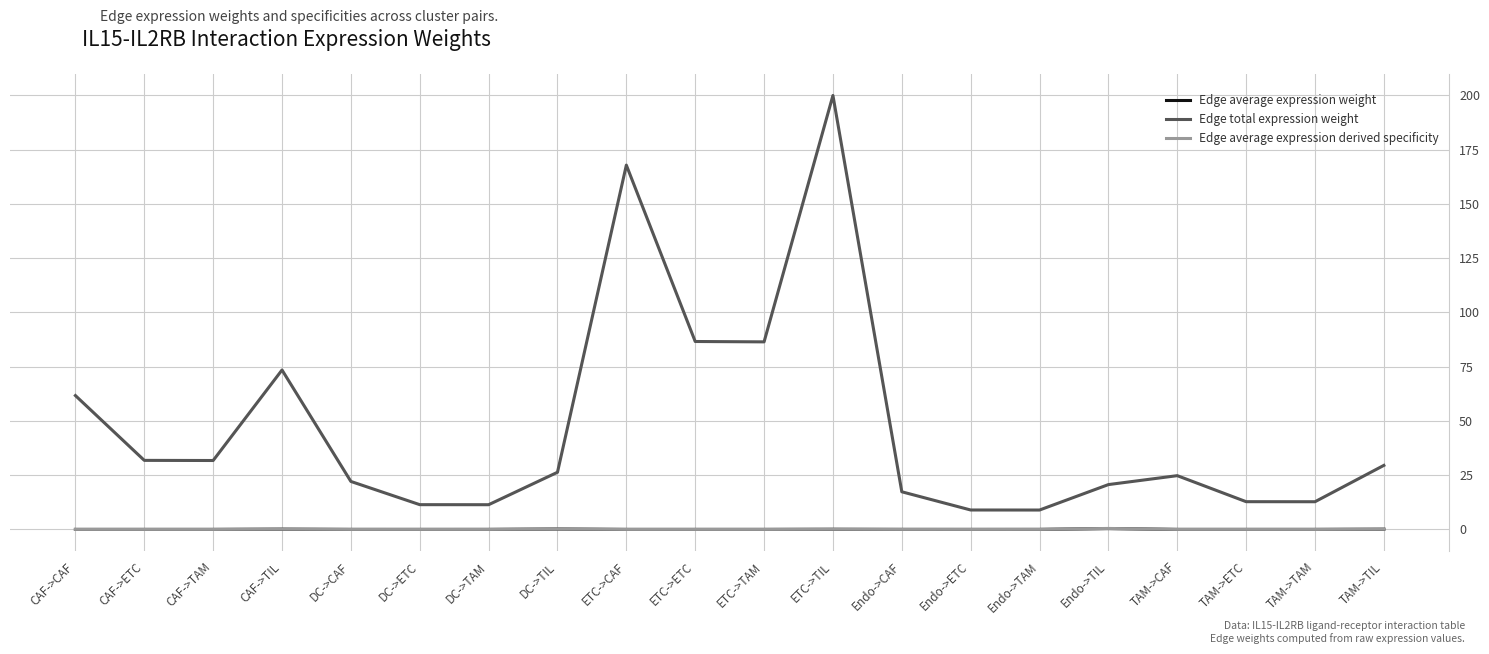

At which category is the sum across all series the highest?

ETC->TIL